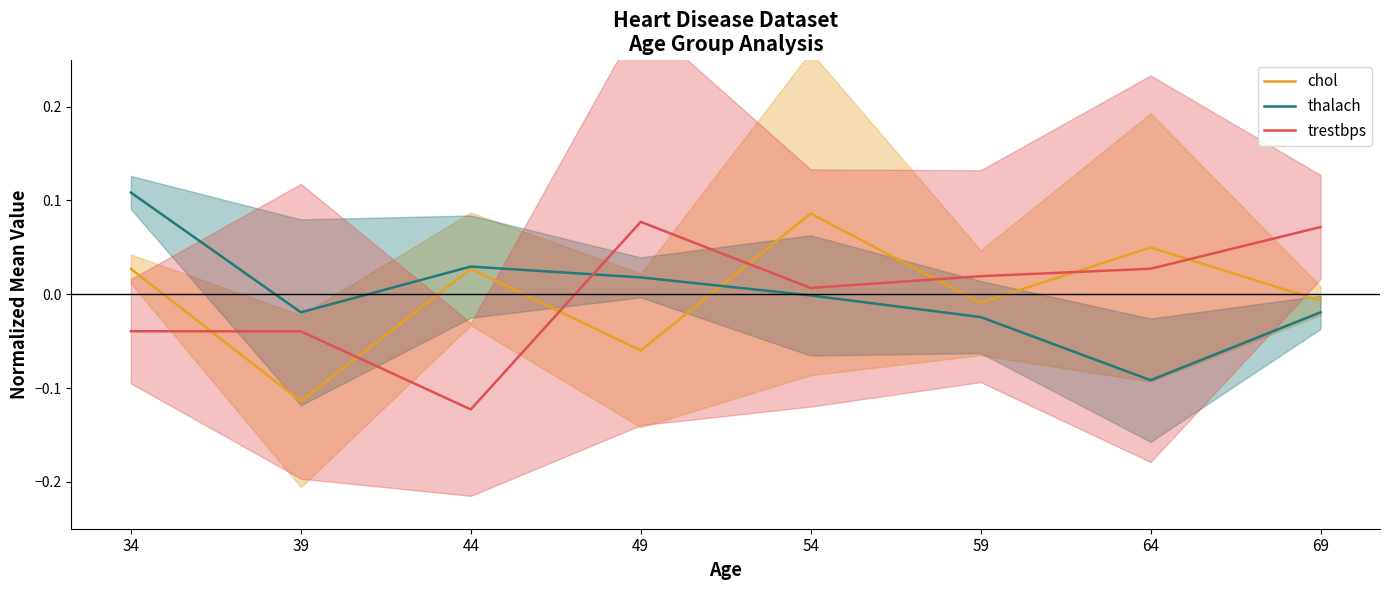

What is the maximum value for thalach?

0.1